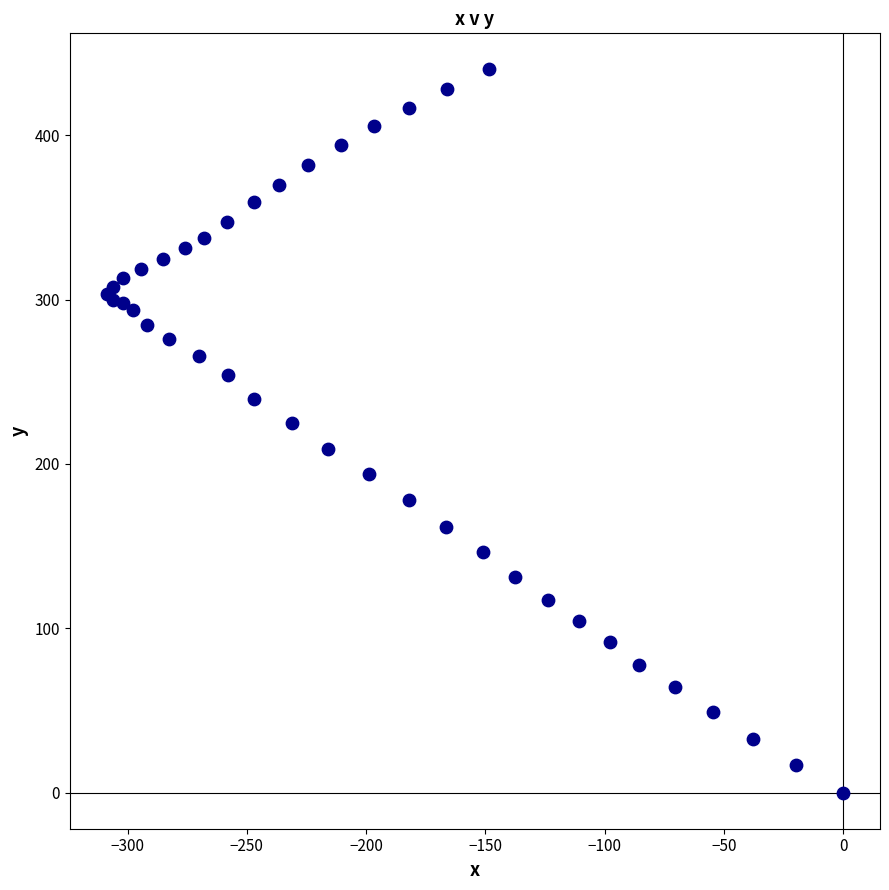

What Y value in the scatter plot is closest to 220?

224.9